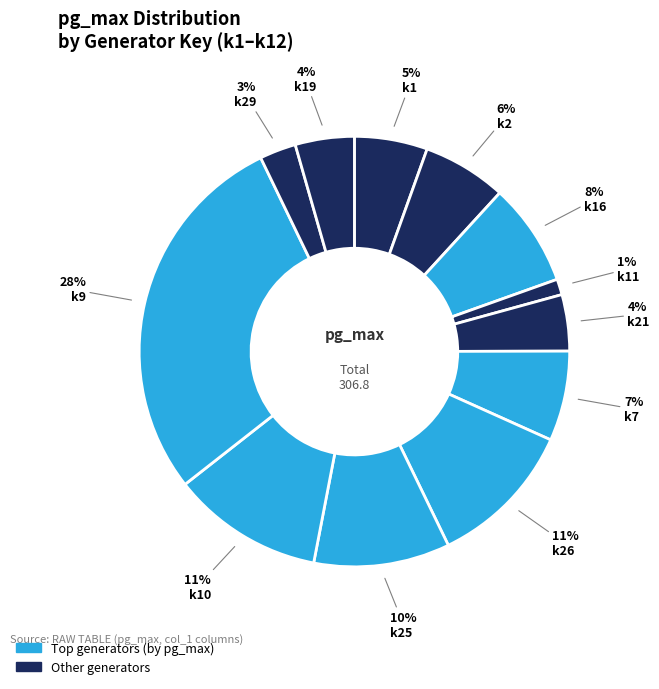

To the nearest percent, what is the average slice percentage?

8%